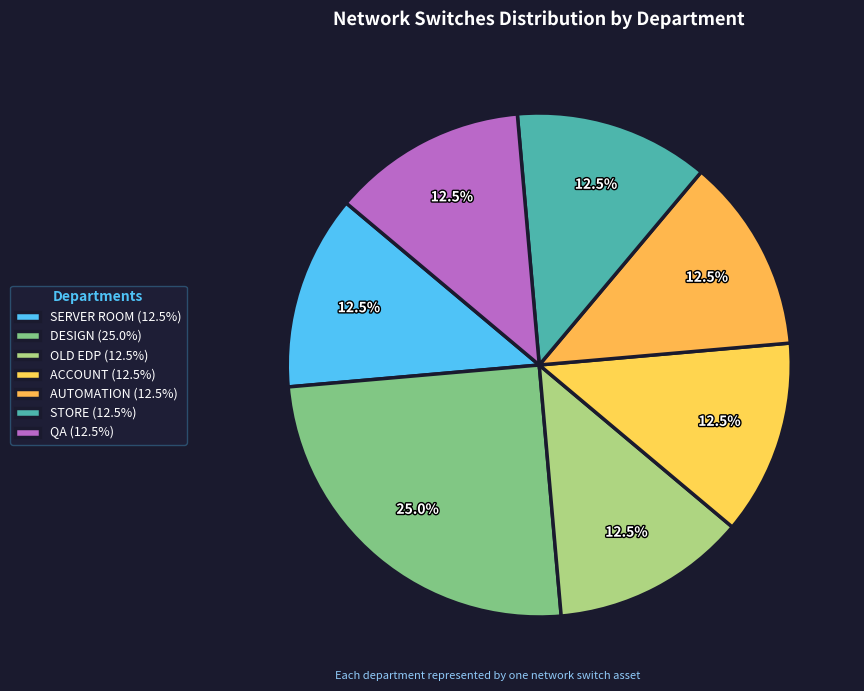

To the nearest percent, what percentage of the pie is OLD EDP?

12%